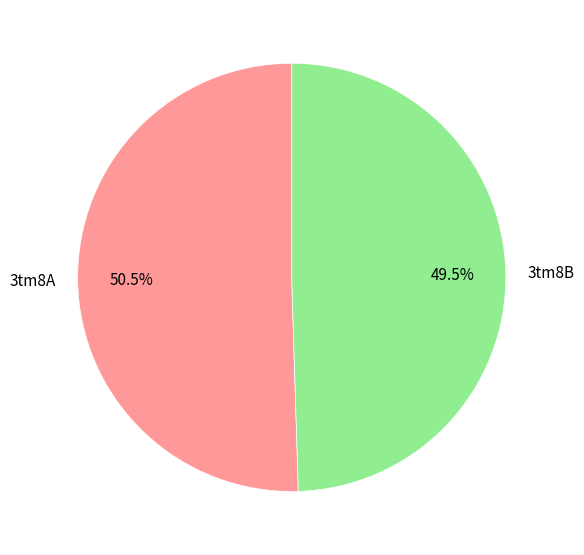

Is there a majority slice in this chart?

Yes